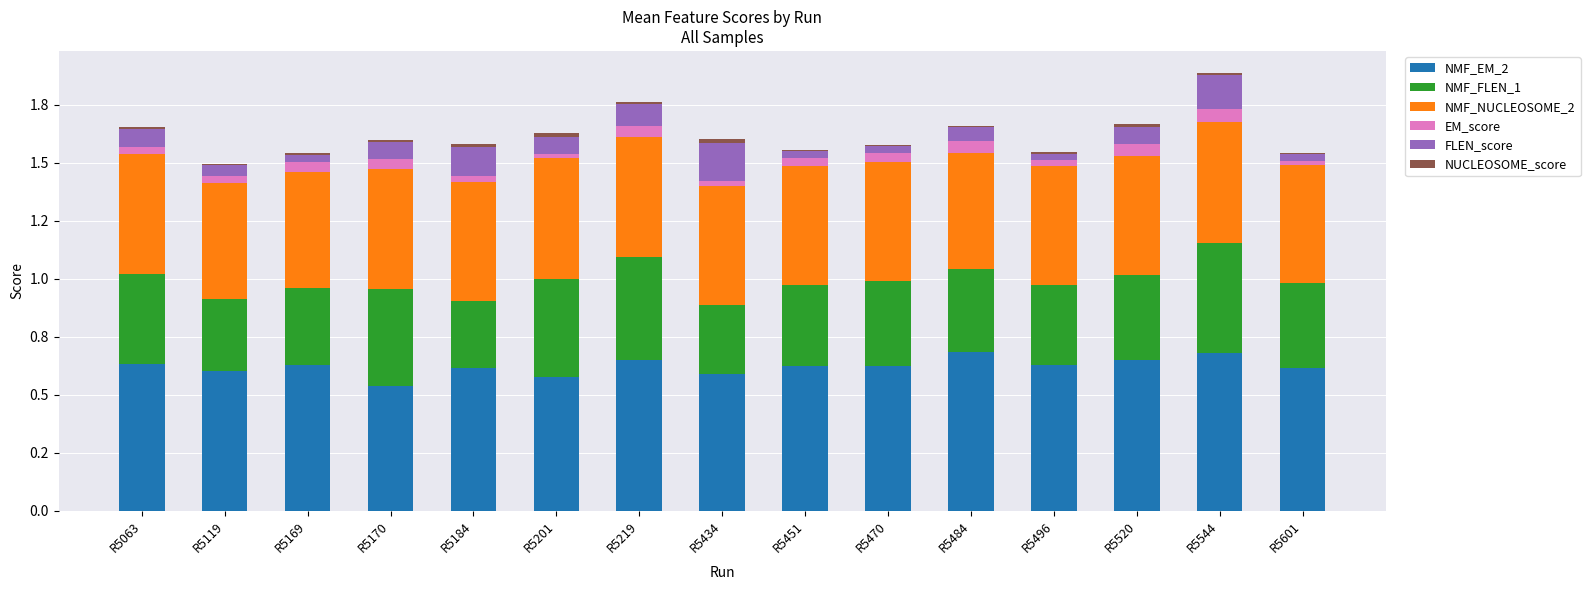

Between R5201 and R5484, which is larger?

R5484